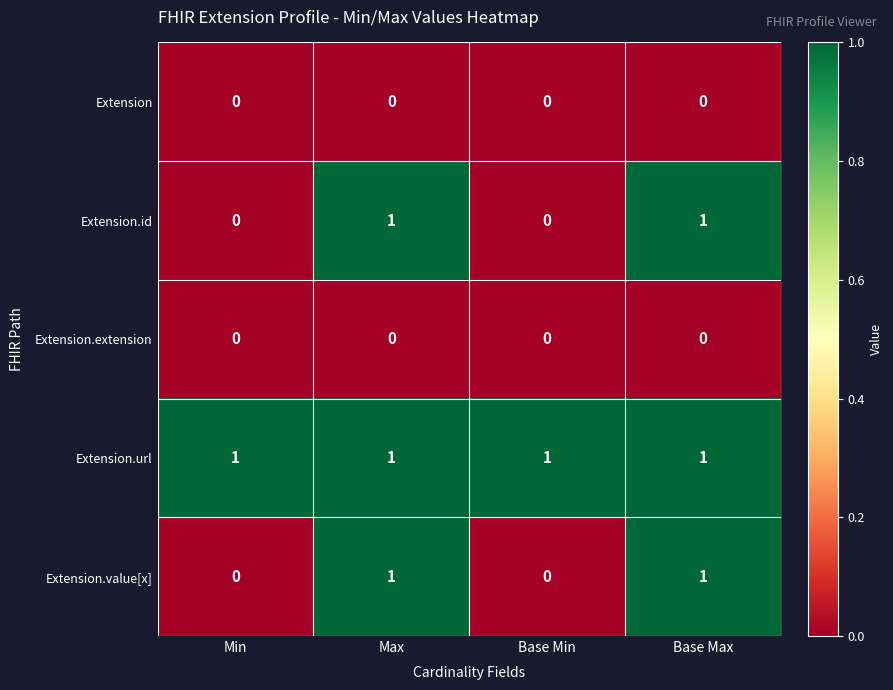

Count the Extension.value[x] values in the range 0 to 1.

4